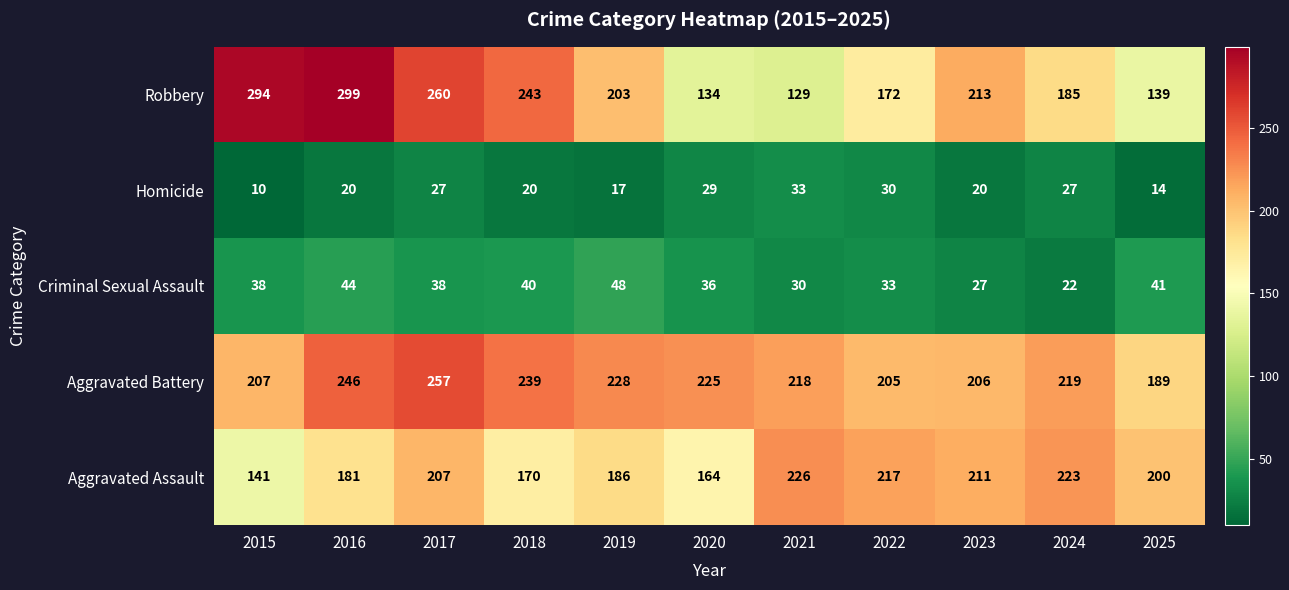

What is the difference between the highest and lowest values at 2017?

233